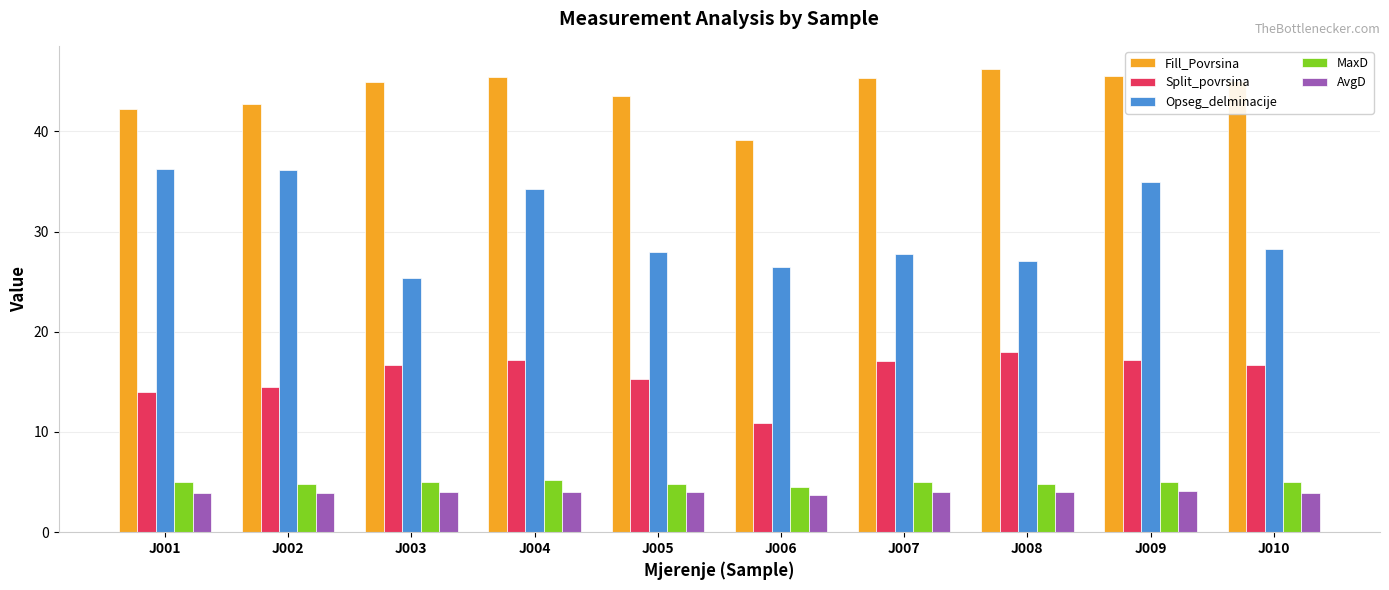

The MaxD series shows 4.6 at J006. True or false?

True